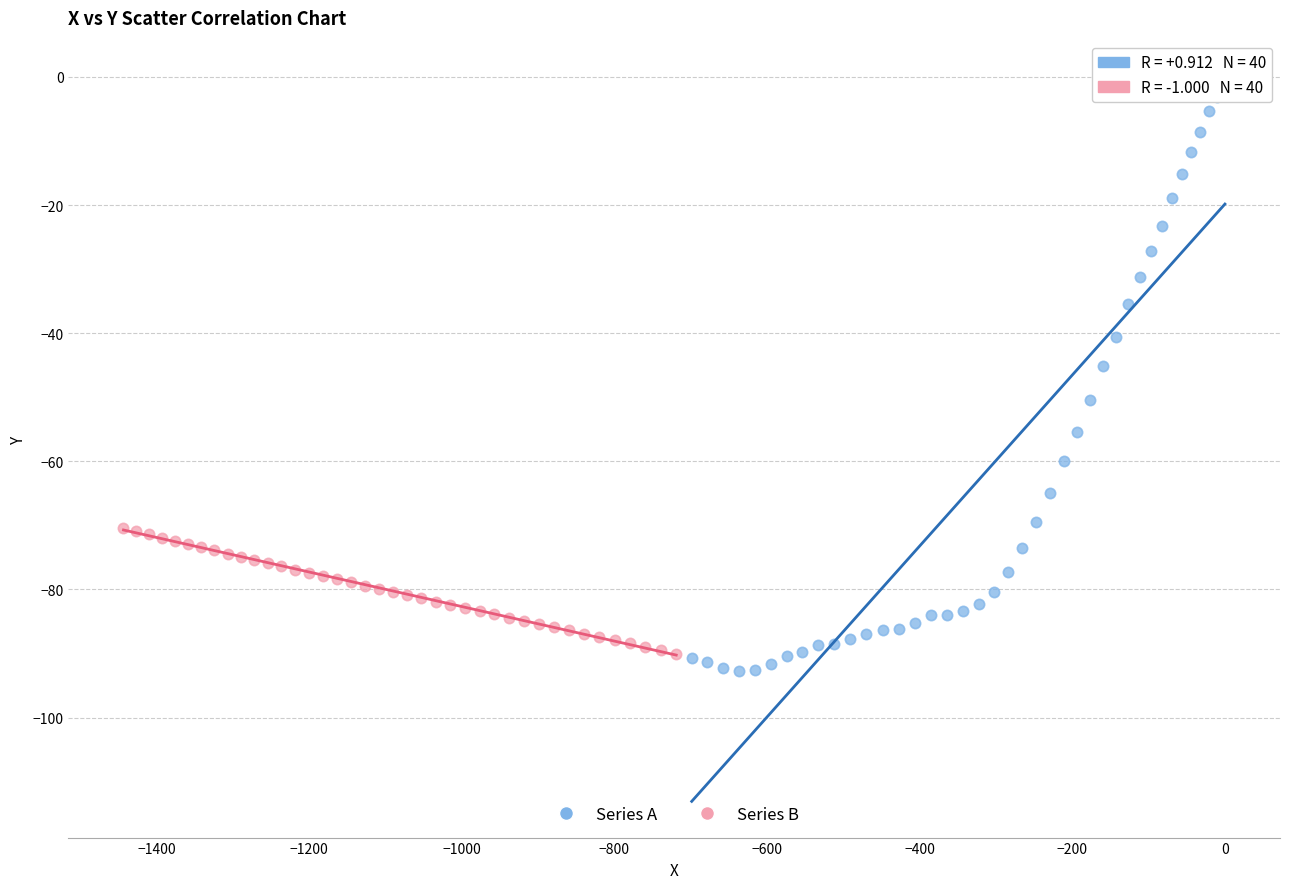

Which series contains the lowest Y value?

Series A